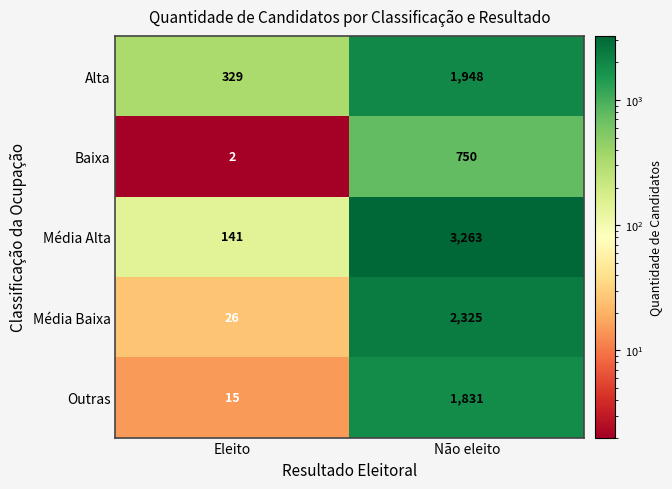

Where is Outras nearest to the value 923?

Eleito